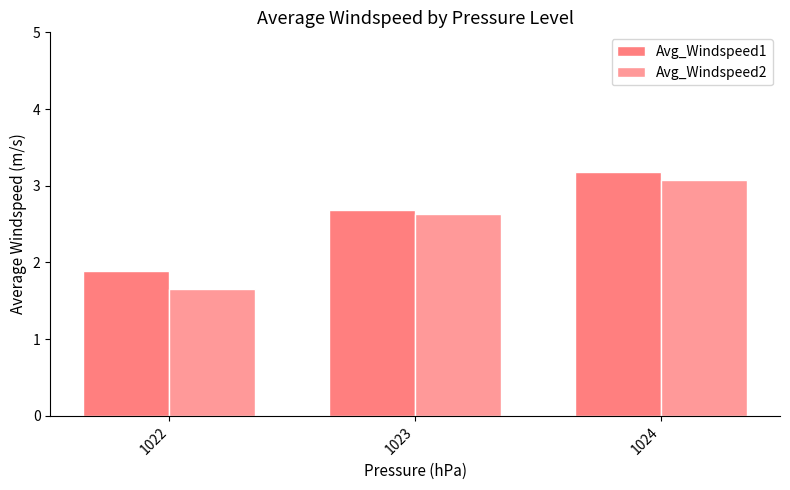

Reading left to right, what are all the values shown in this chart?

Avg_Windspeed1: 1.9	2.7	3.2
Avg_Windspeed2: 1.7	2.6	3.1